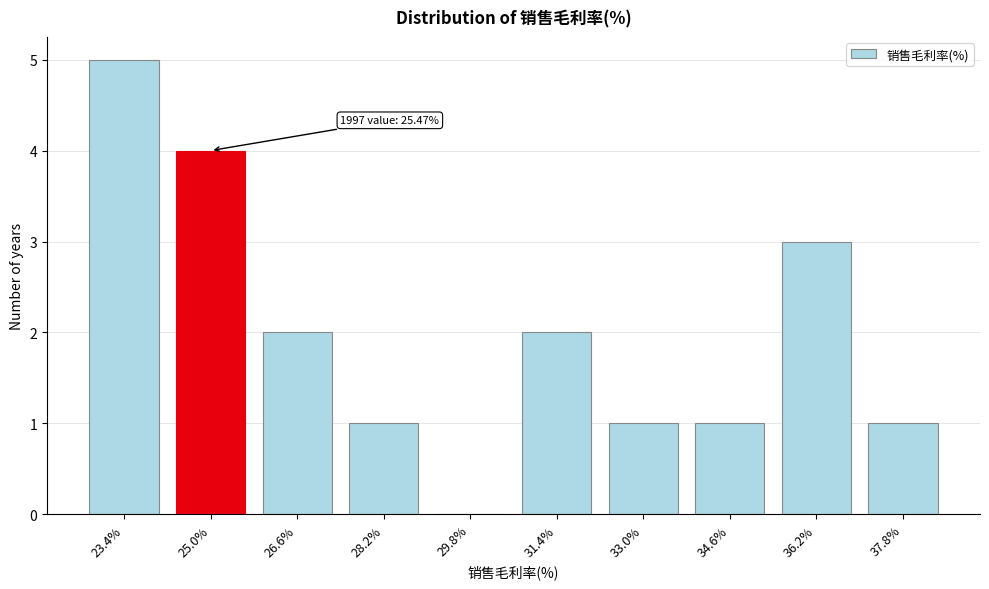

Reading left to right, extract all data points from this chart.

23.4%=5	25.0%=4	26.6%=2	28.2%=1	29.8%=0	31.4%=2	33.0%=1	34.6%=1	36.2%=3	37.8%=1